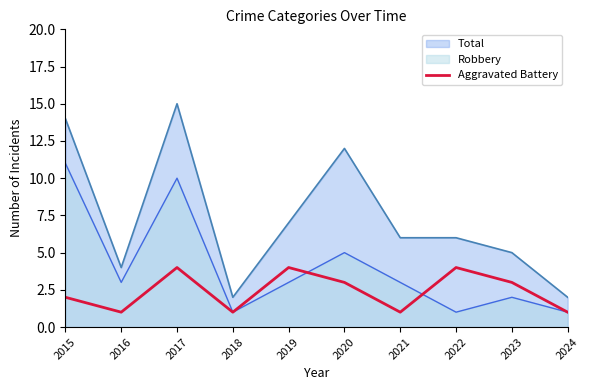

What is the maximum value shown in the chart?

15